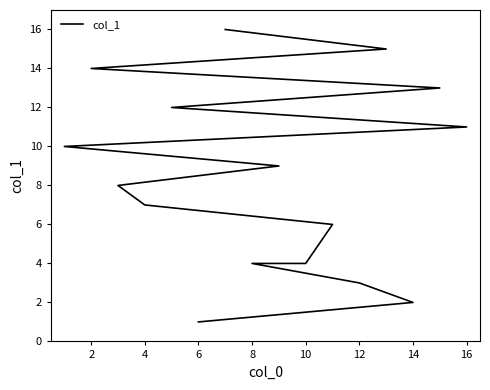

How many lines are shown in the chart?

1